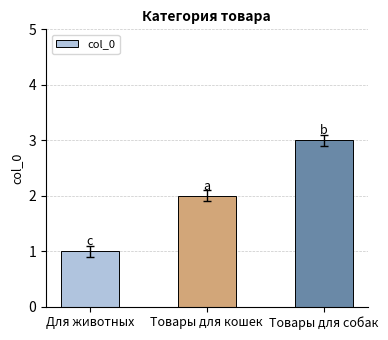

Reading left to right, what are all the values shown in this chart?

1	2	3